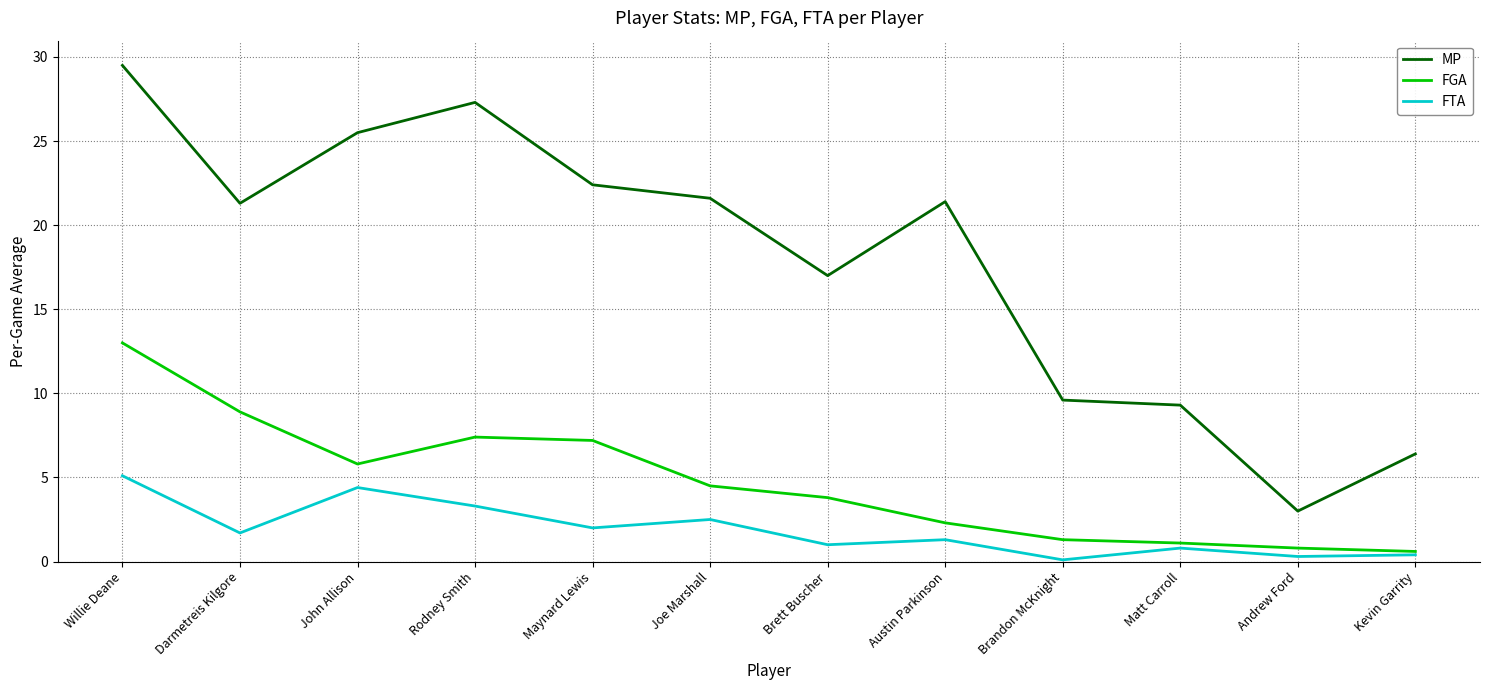

How many lines are shown in the chart?

3